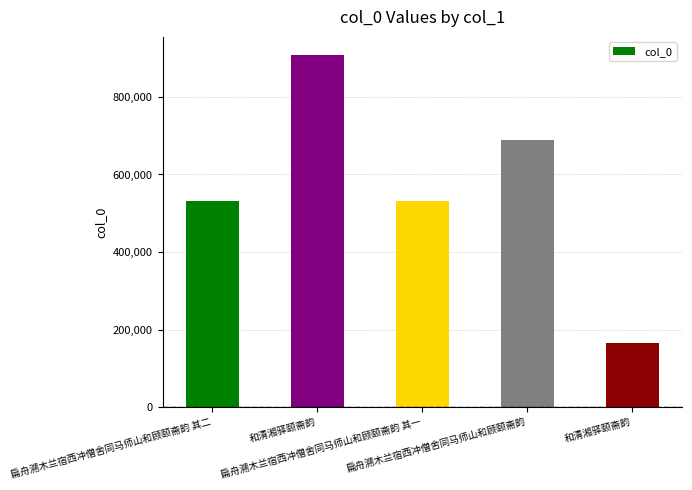

How many distinct data groups are displayed?

1